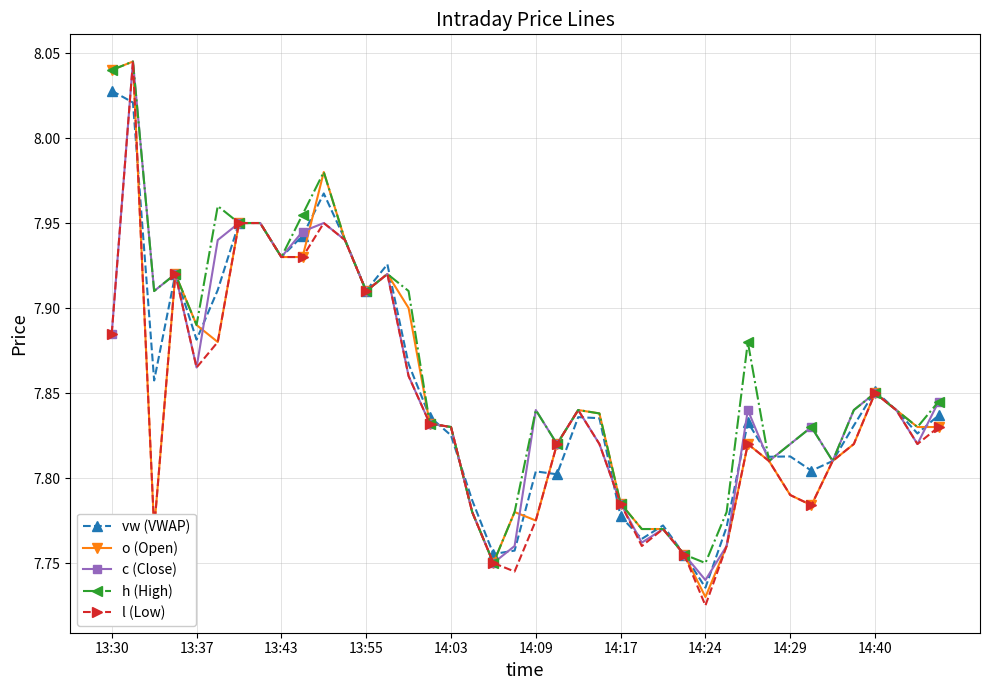

At how many categories does at least one series exceed 7?

40